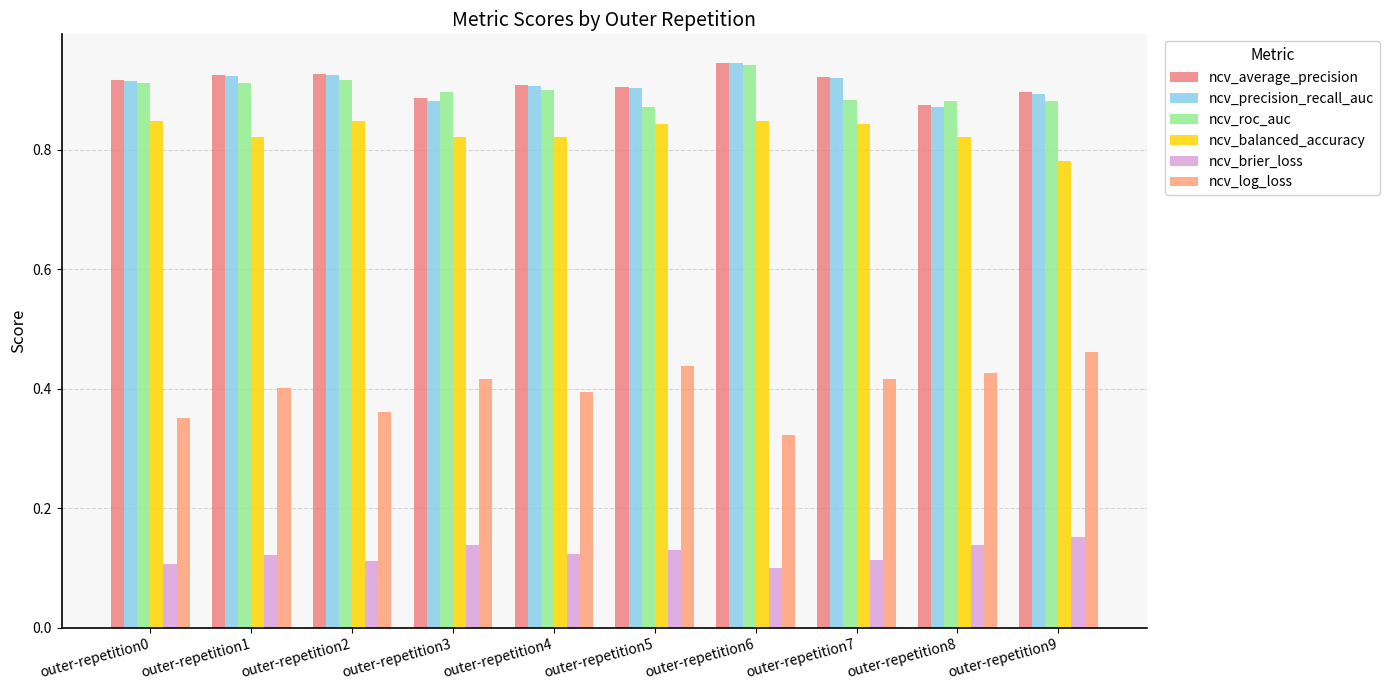

How many categories are shown in the chart?

10